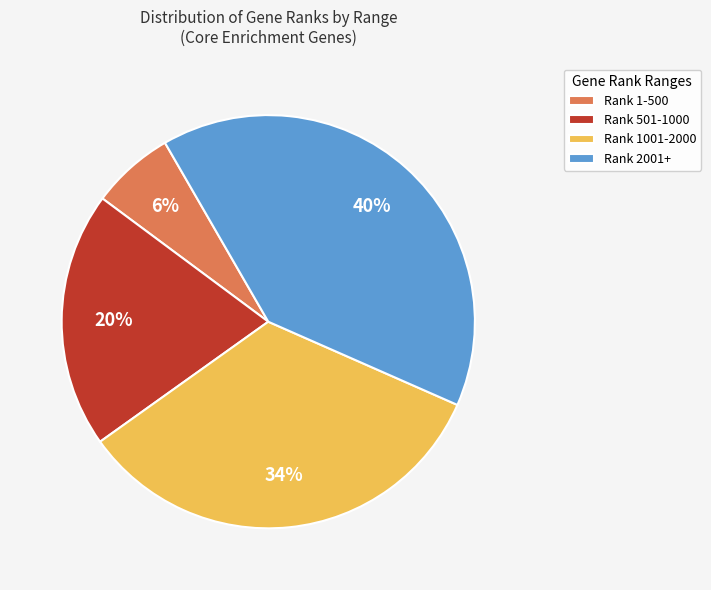

How many slices are in this pie chart?

4